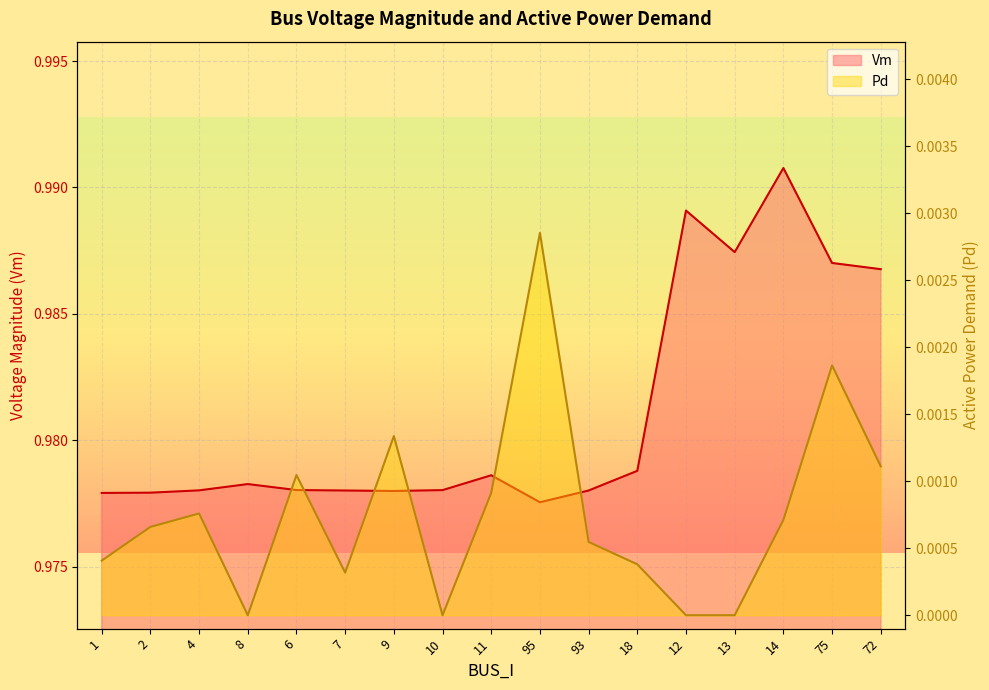

Between 11 and 93, which series saw the biggest shift?

Vm